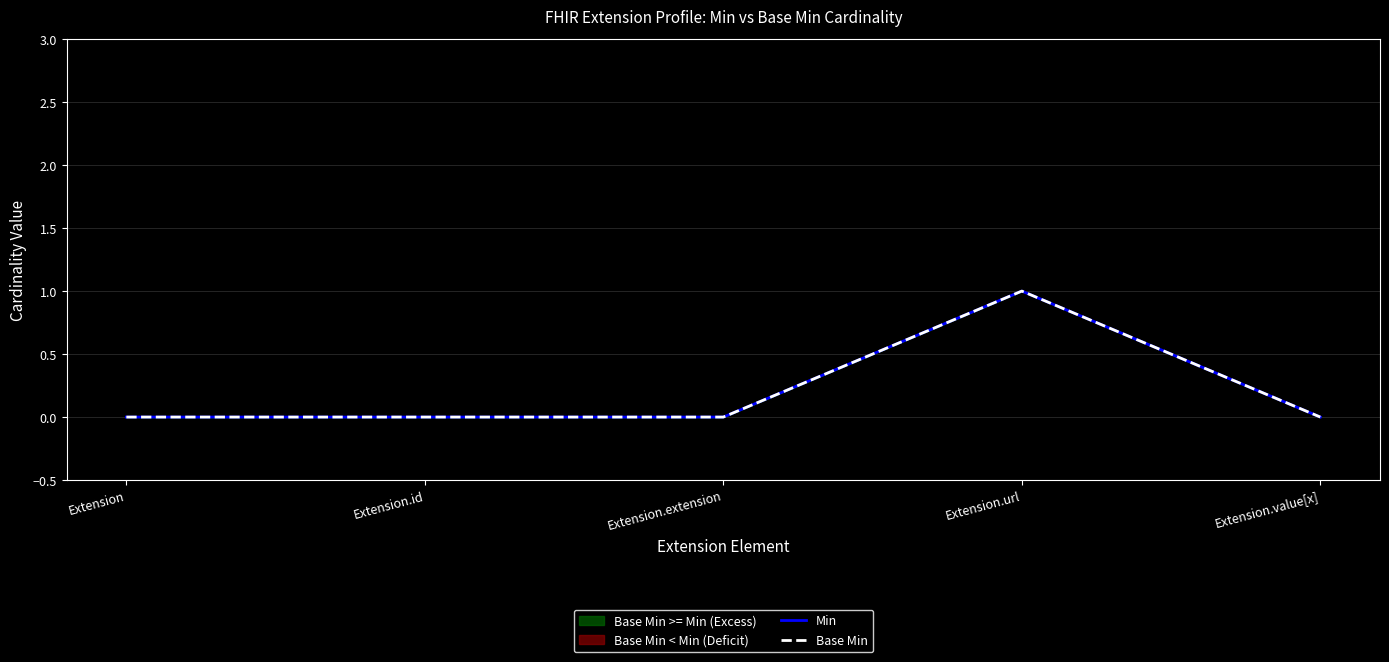

What are all the series names shown in the legend?

Min, Base Min